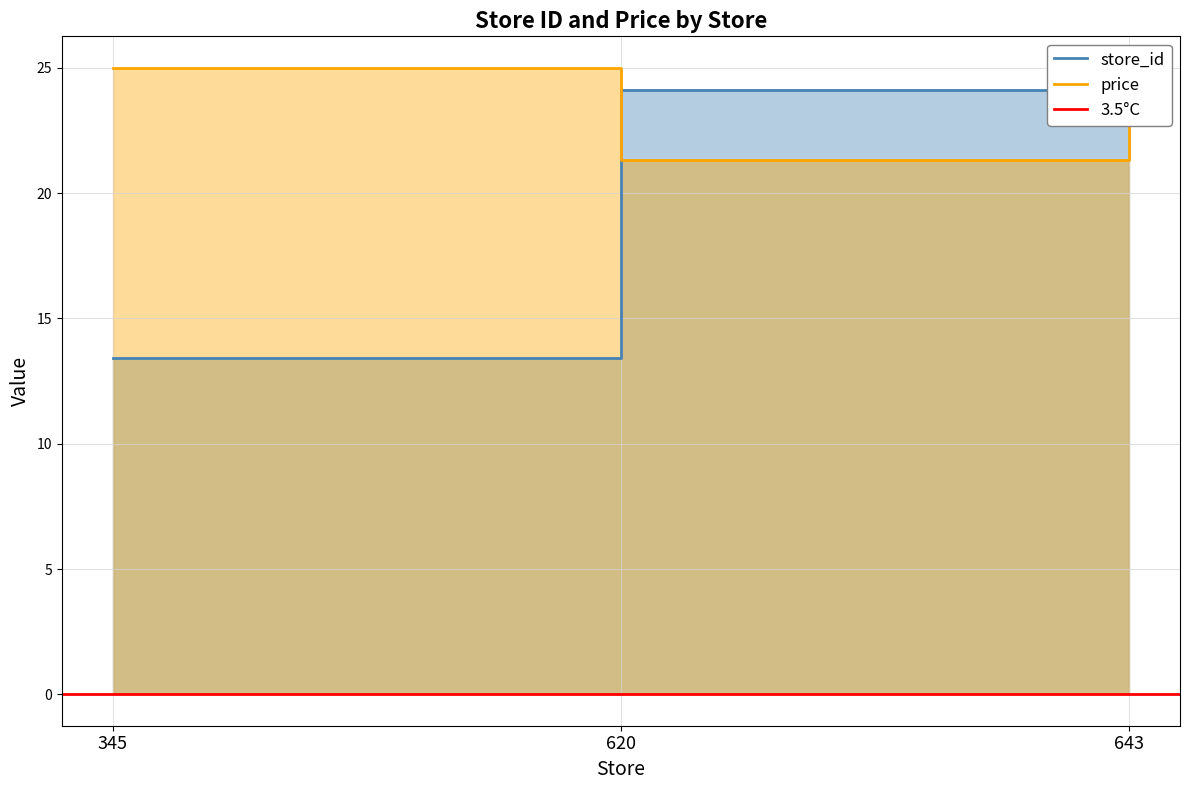

At which category is the sum across all series the highest?

643